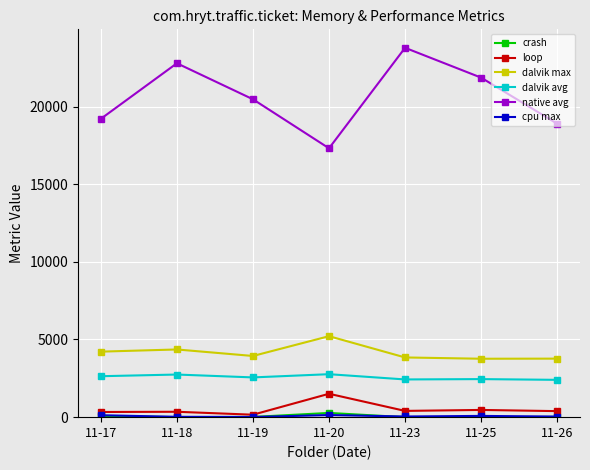

Is it true that crash equals 17.0 at 11-26?

True